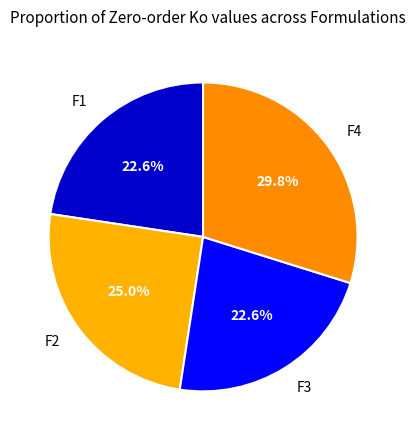

What portion of the pie excludes F3?

77.4%